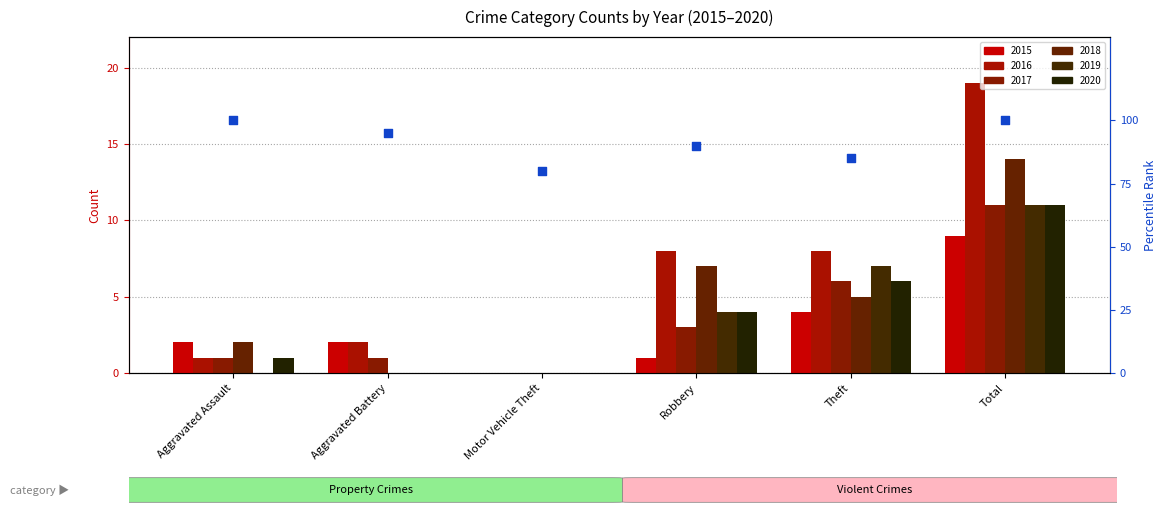

What is the change in value from Aggravated Assault to Theft?

-15